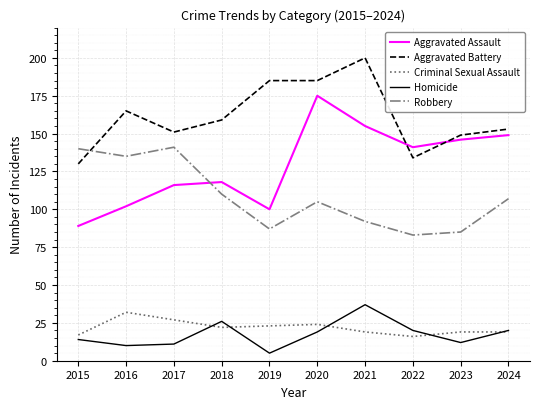

The value of Criminal Sexual Assault at 2015 is 27. True or false?

False